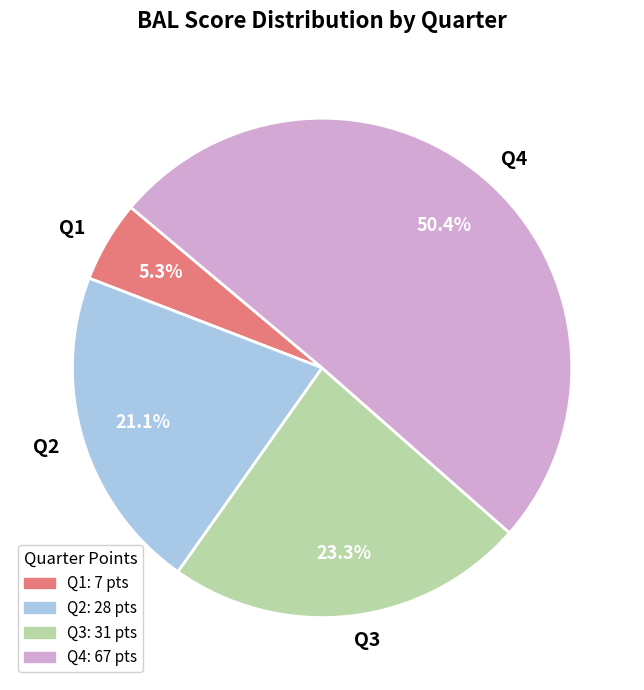

Between Q3 and Q4, which is larger?

Q4